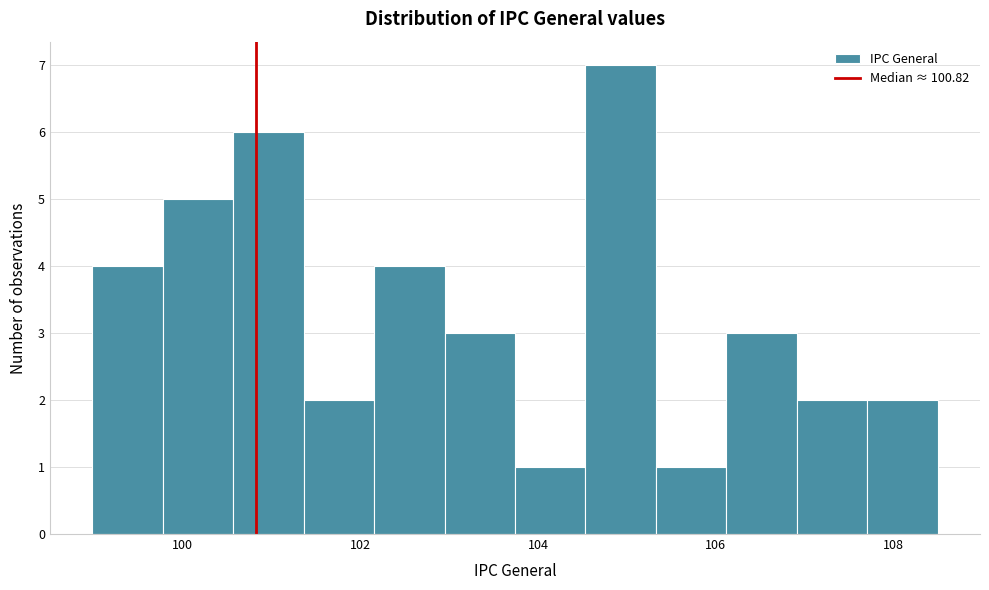

Read against the x-axis, roughly where is the centre of the tallest bar?

105.0